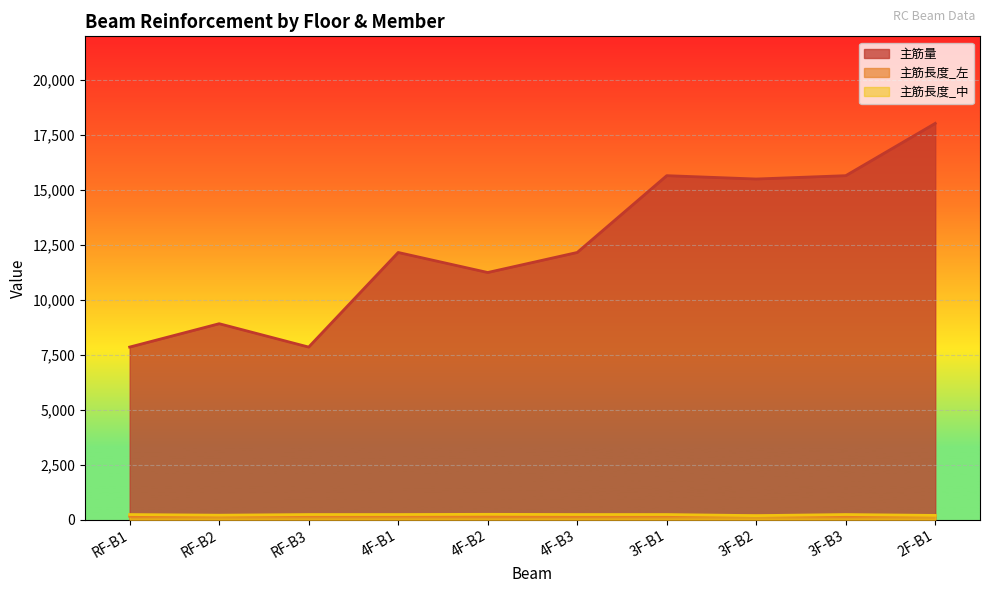

Reading left to right, what are all the values shown in this chart?

主筋量: 7853.8	8917.9	7853.8	12160.8	11248.7	12160.8	15657.0	15505.0	15657.0	18038.5
主筋長度_左: 150.0	170.0	160.0	160.0	150.0	150.0	160.0	180.0	150.0	180.0
主筋長度_中: 230.0	200.0	230.0	230.0	240.0	230.0	230.0	180.0	230.0	190.0